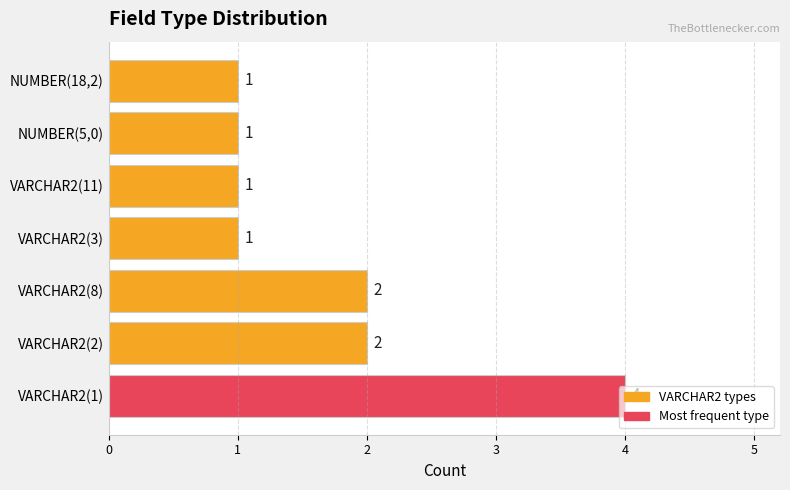

Between VARCHAR2(8) and NUMBER(5,0), which is larger?

VARCHAR2(8)